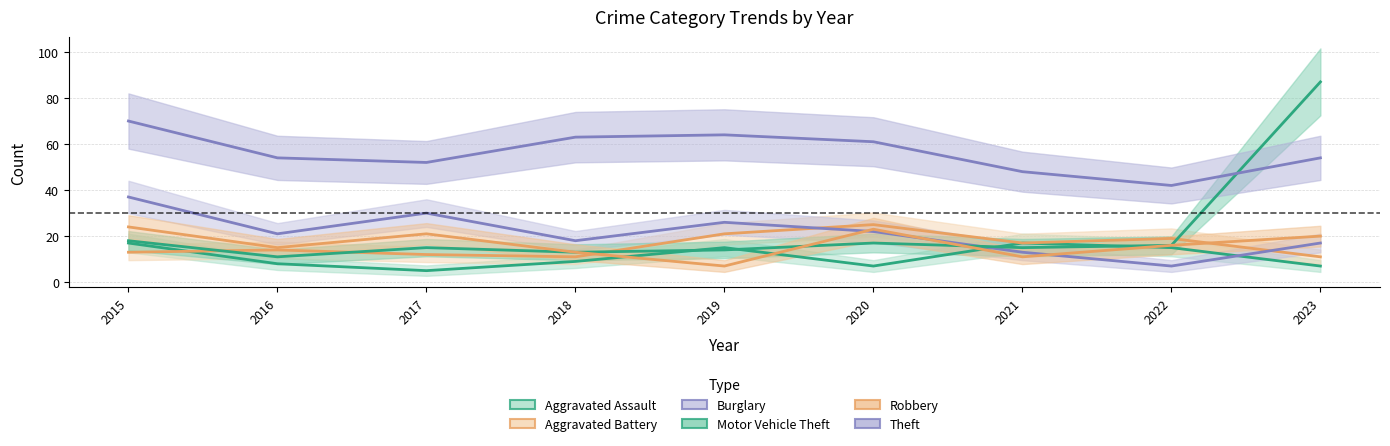

Count the number of categories in the chart.

9